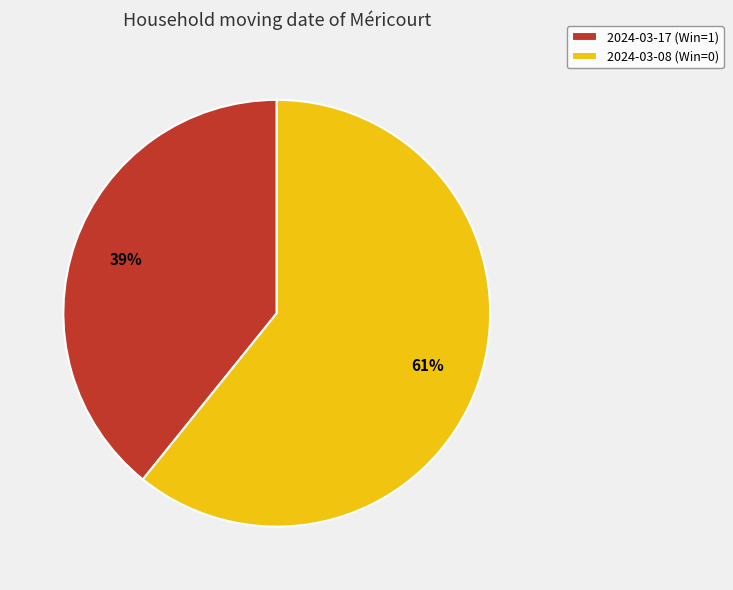

What percentage is the 2024-03-08 (Win=0) slice, to the nearest percent?

61%